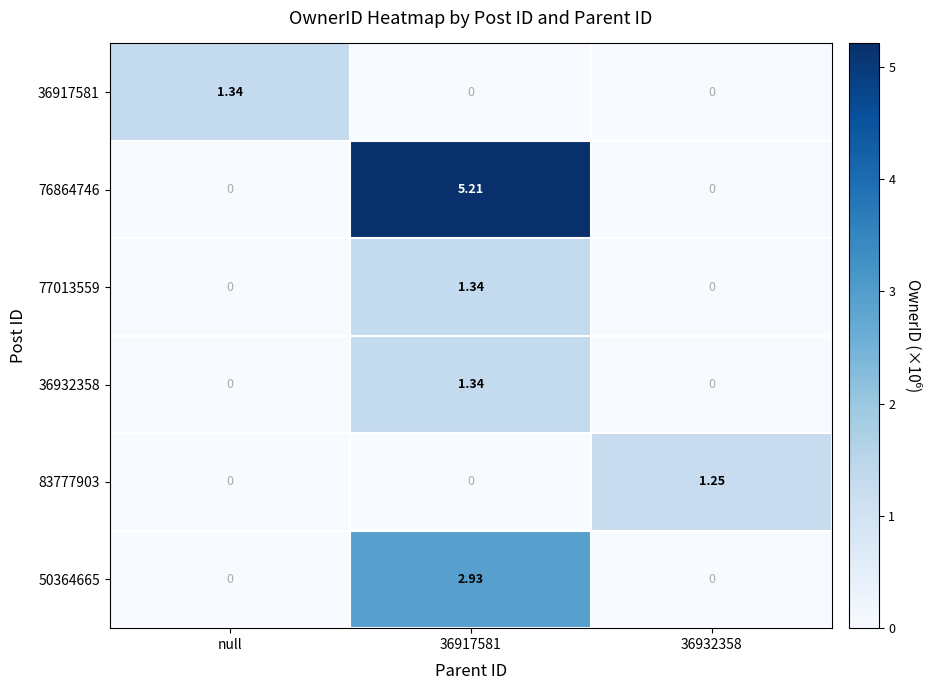

Is the value of 36932358 at 36932358 greater than the value of 83777903 at 36932358?

No